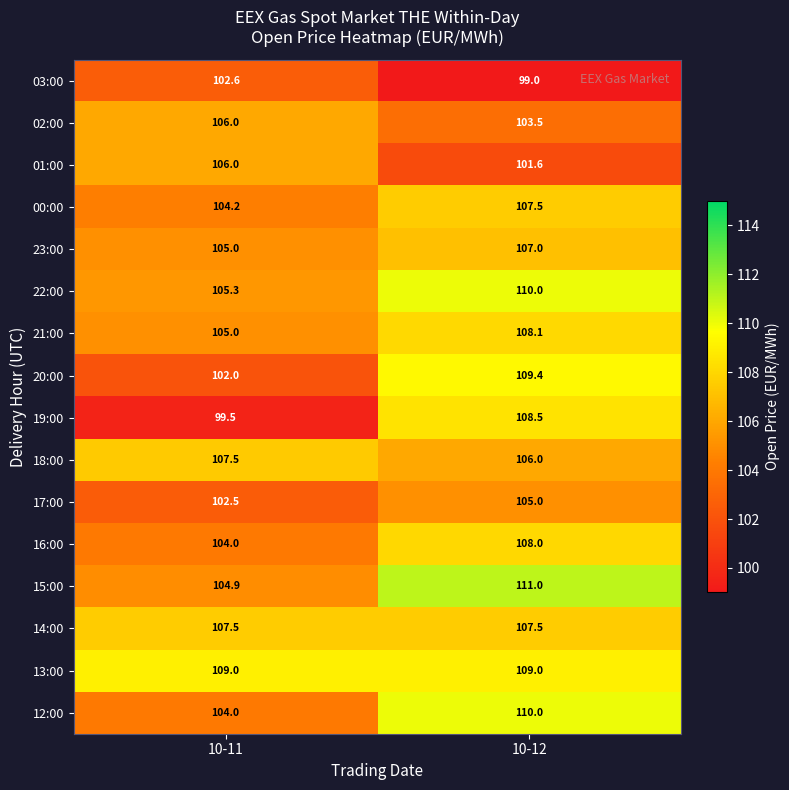

Which category has the lowest value across all series?

10-12